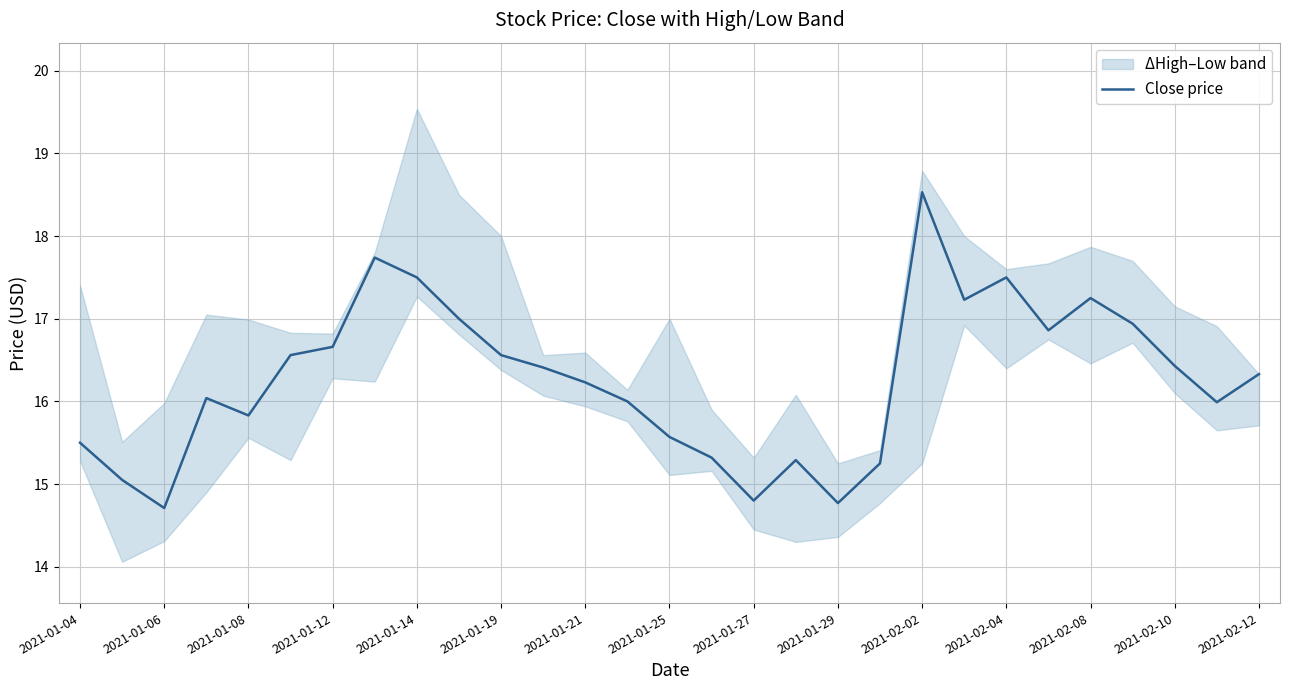

How many lines are shown in the chart?

1